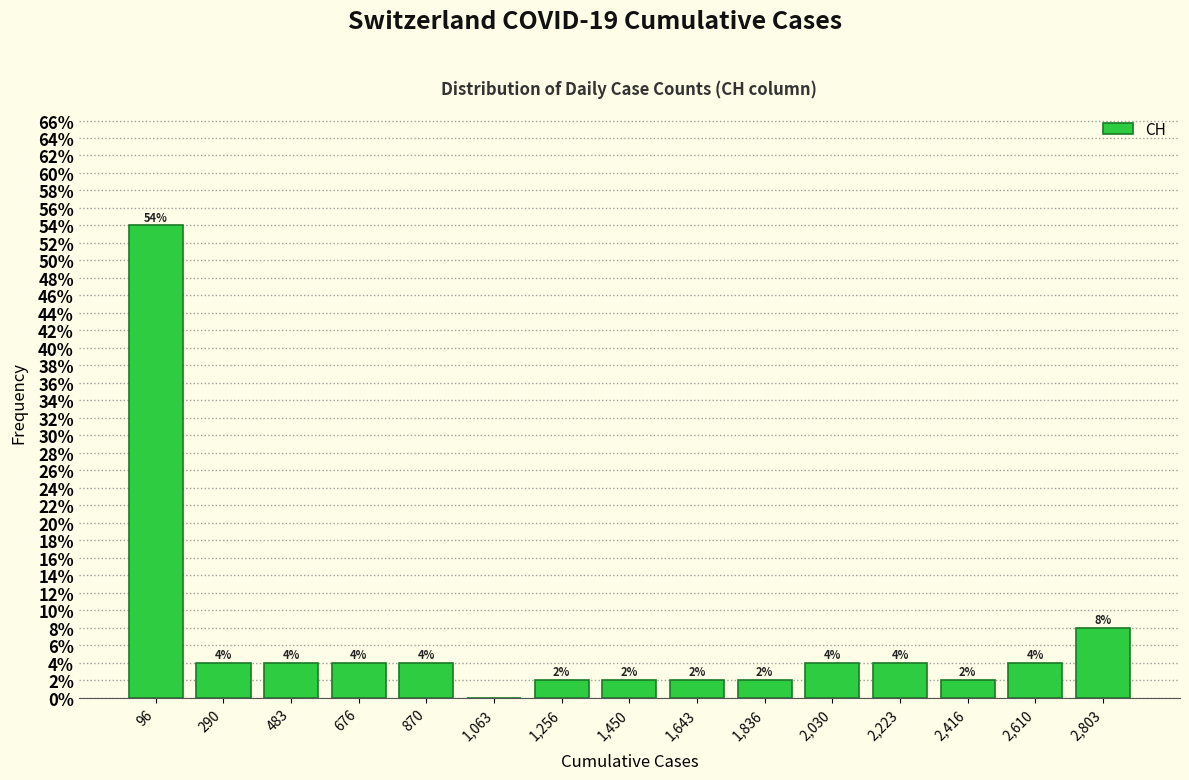

Which range on the x-axis has the tallest bar?

0 to 200